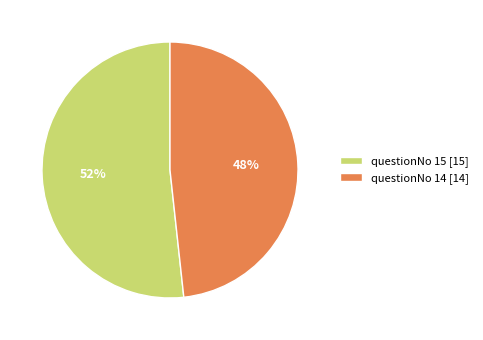

How many slices are in this pie chart?

2